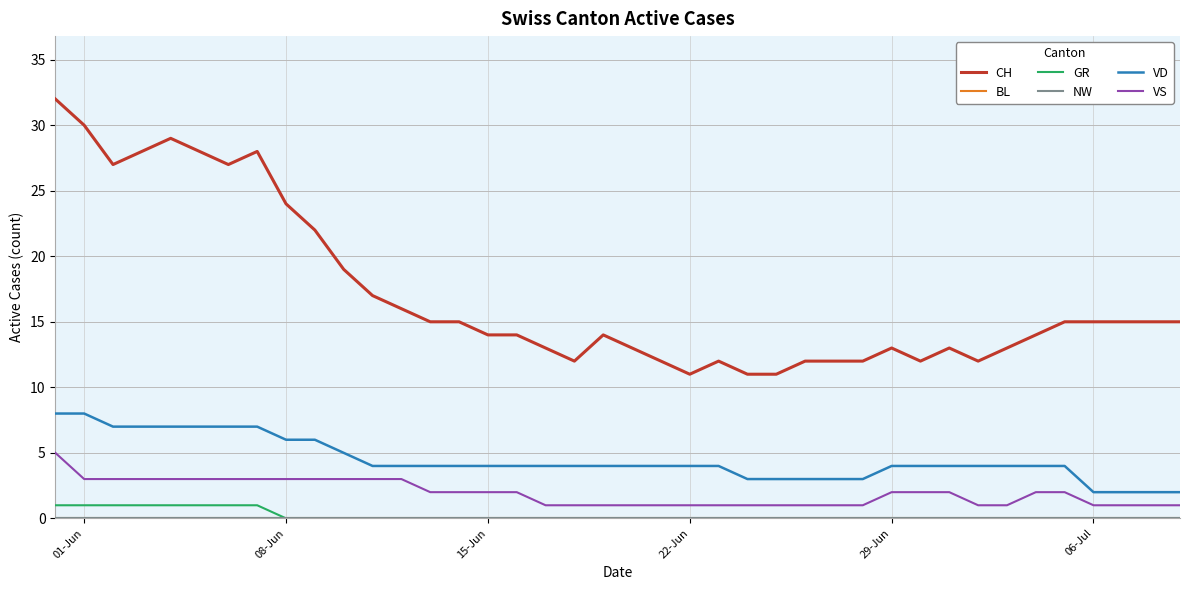

At which label does CH first exceed 15?

01-Jun